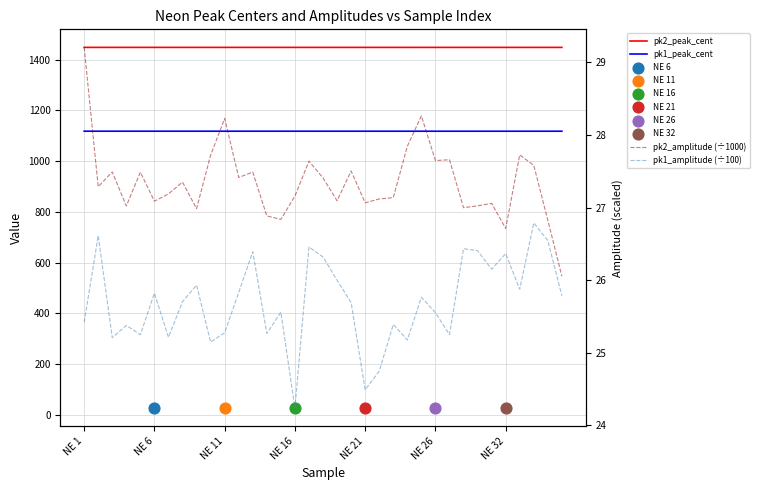

Is the value of pk2_amplitude (÷1000) at 17 greater than the value of pk1_peak_cent at 32?

No